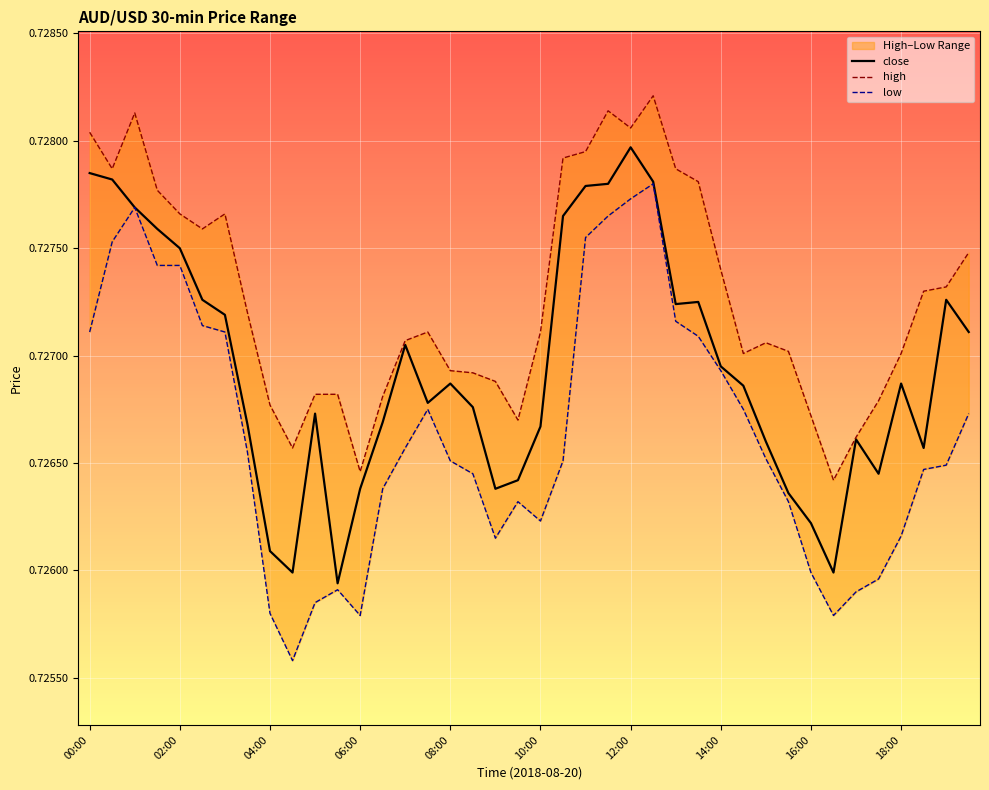

Where is the first local maximum for close?

10